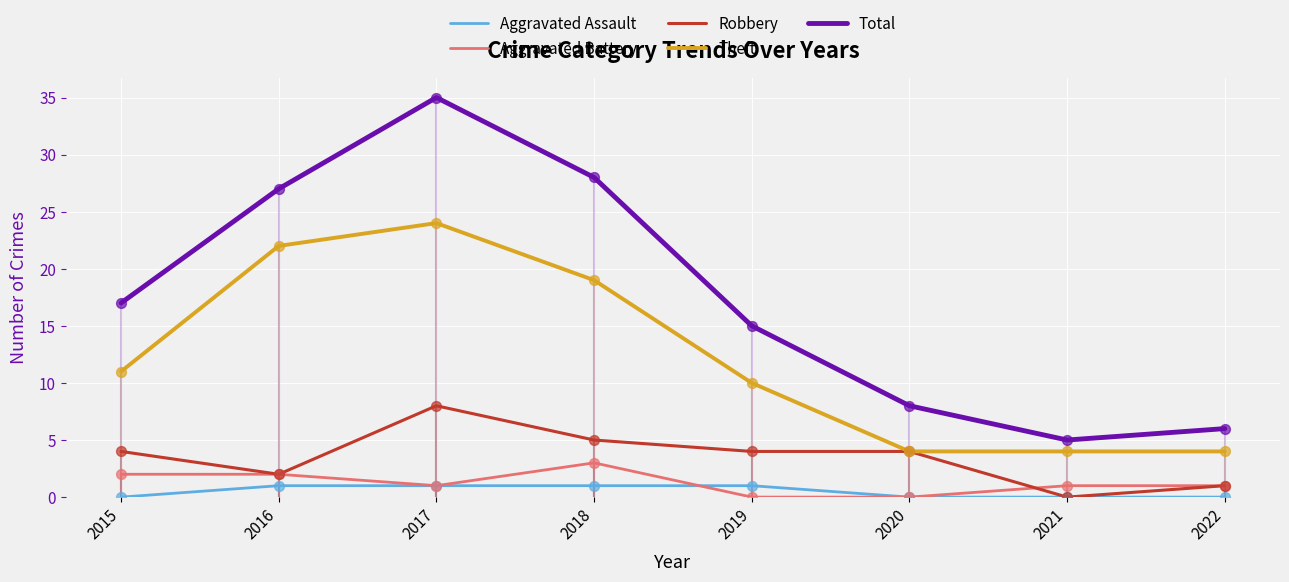

At how many categories does at least one series exceed 14?

5